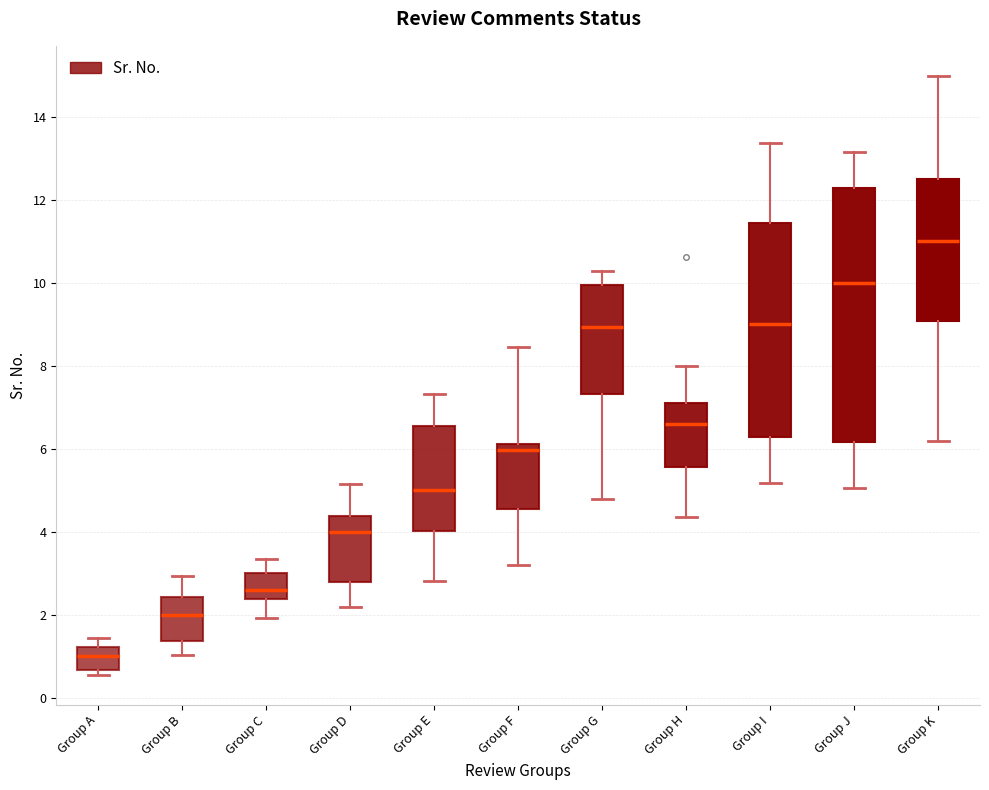

Reading left to right, transcribe this box plot: for each box, give where its median line is, the range the box spans, and where its two whiskers end, as read against the y-axis. The values are not printed on the chart, so give them approximately, as read against the axis.

Group A: median 1.0, box 0.6 to 1.2, whiskers 0.6 (just below the box's lower edge) to 1.4
Group B: median 2.0, box 1.4 to 2.4, whiskers 1.0 to 3.0
Group C: median 2.6, box 2.4 to 3.0, whiskers 2.0 to 3.4
Group D: median 4.0, box 2.8 to 4.4, whiskers 2.2 to 5.2
Group E: median 5.0, box 4.0 to 6.6, whiskers 2.8 to 7.4
Group F: median 6.0, box 4.6 to 6.2, whiskers 3.2 to 8.4
Group G: median 9.0, box 7.4 to 10.0, whiskers 4.8 to 10.2
Group H: median 6.6, box 5.6 to 7.2, whiskers 4.4 to 8.0
Group I: median 9.0, box 6.2 to 11.4, whiskers 5.2 to 13.4
Group J: median 10.0, box 6.2 to 12.2, whiskers 5.0 to 13.2
Group K: median 11.0, box 9.0 to 12.6, whiskers 6.2 to 15.0